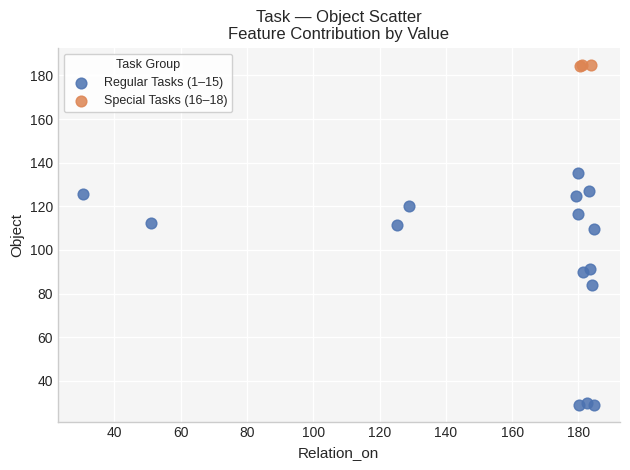

What are all the series names shown in the legend?

Regular Tasks (1–15), Special Tasks (16–18)